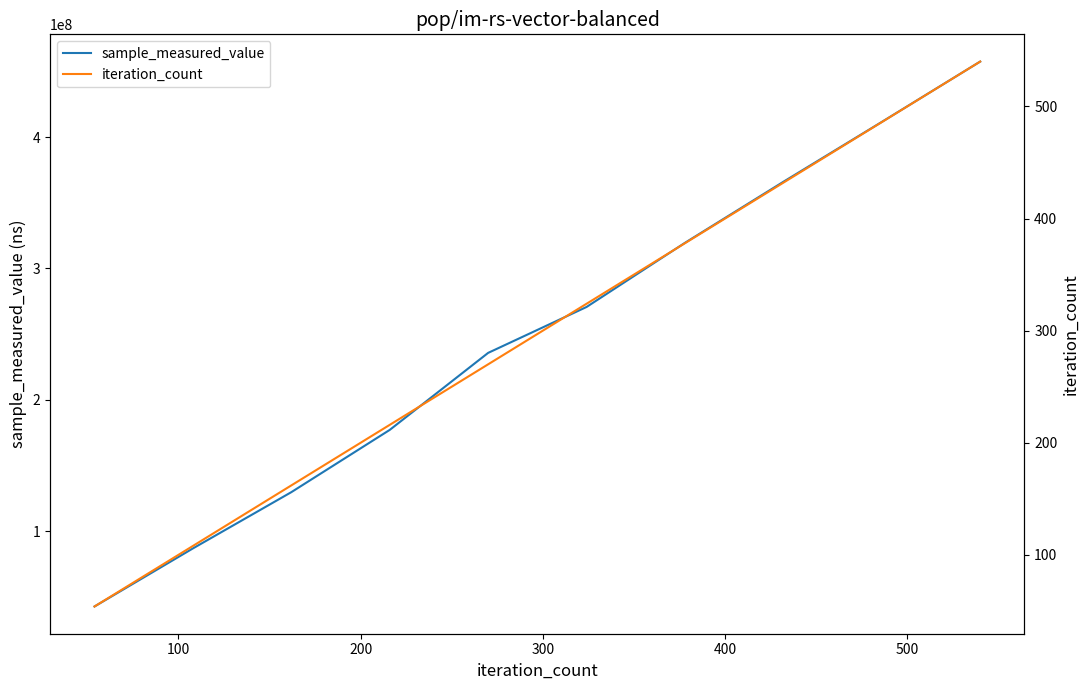

What is the value of the iteration_count point at the 7th from the left?

378